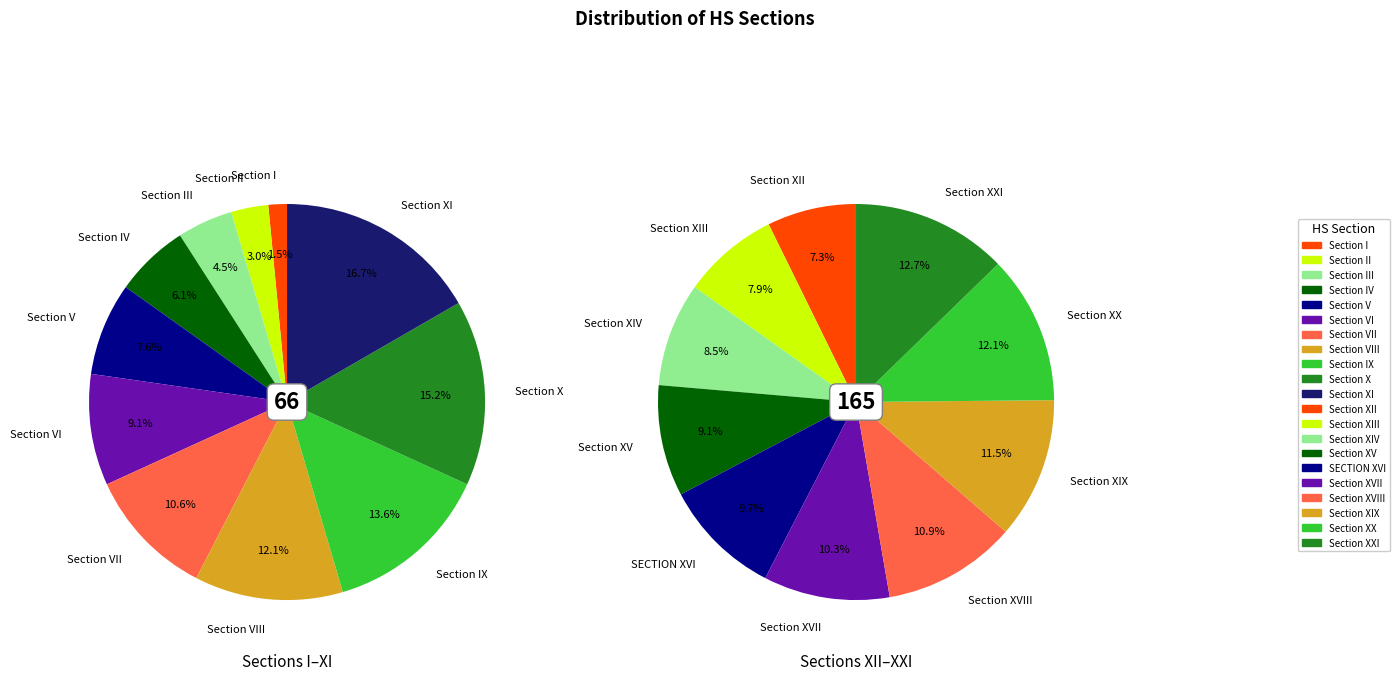

How many slices are in this pie chart?

21